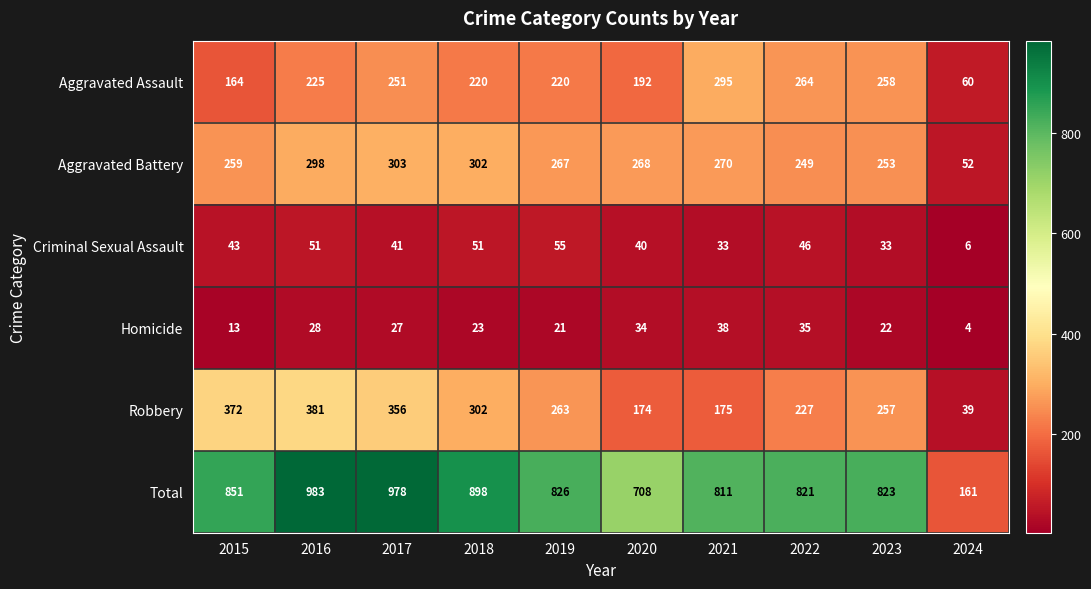

What is the greatest value displayed?

983